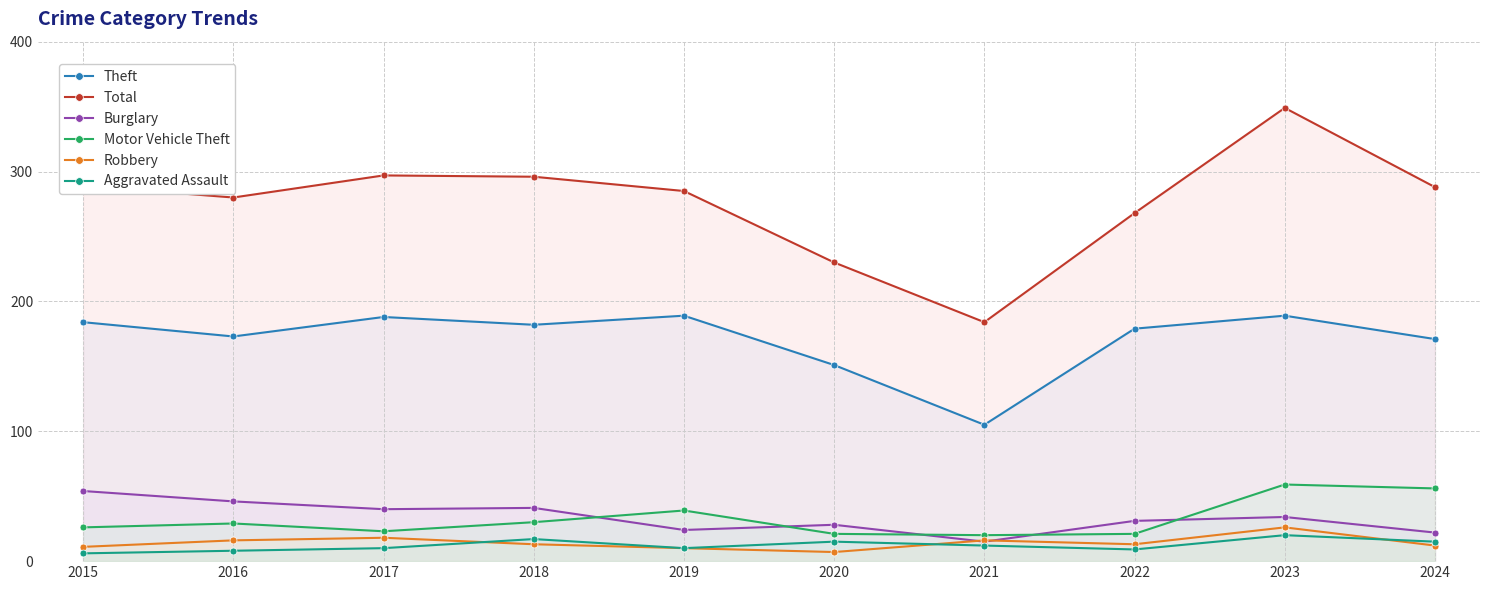

Which series has the largest total across all categories?

Total